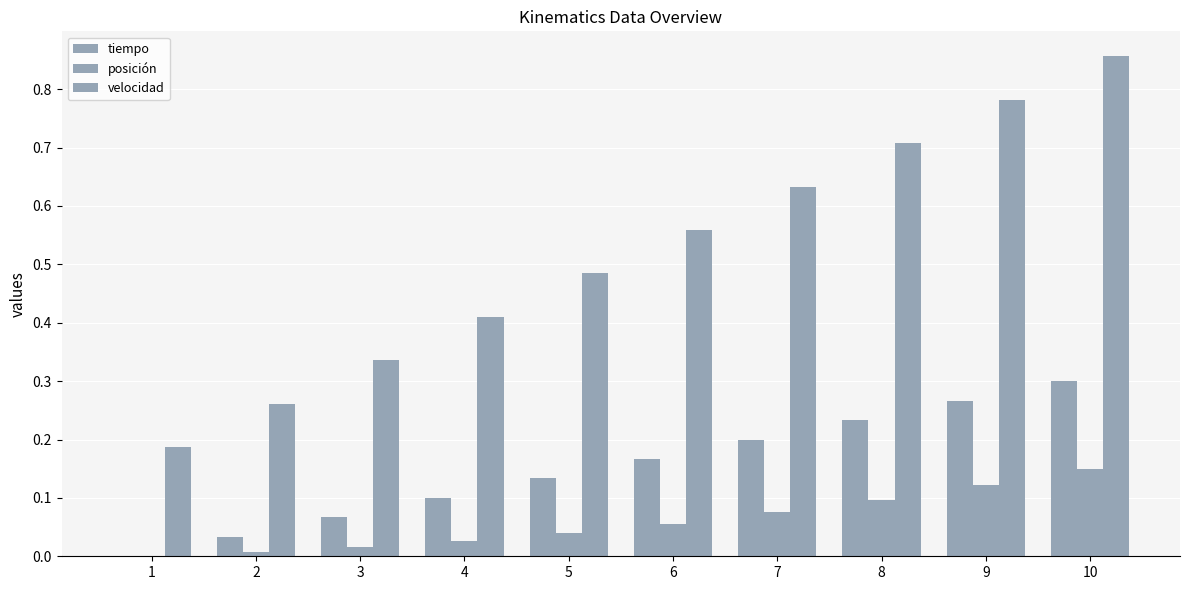

Reading left to right, extract all data points from this chart.

tiempo: 1=0.0	2=0.0	3=0.1	4=0.1	5=0.1	6=0.2	7=0.2	8=0.2	9=0.3	10=0.3
posición: 1=0.0	2=0.0	3=0.0	4=0.0	5=0.0	6=0.1	7=0.1	8=0.1	9=0.1	10=0.1
velocidad: 1=0.2	2=0.3	3=0.3	4=0.4	5=0.5	6=0.6	7=0.6	8=0.7	9=0.8	10=0.9